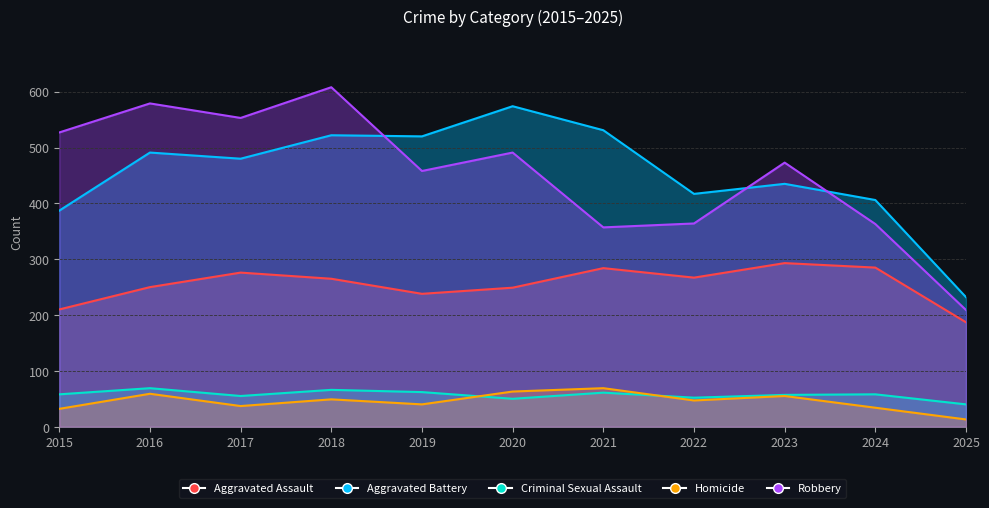

What is the value of the Aggravated Assault point at the 6th from the left?

249